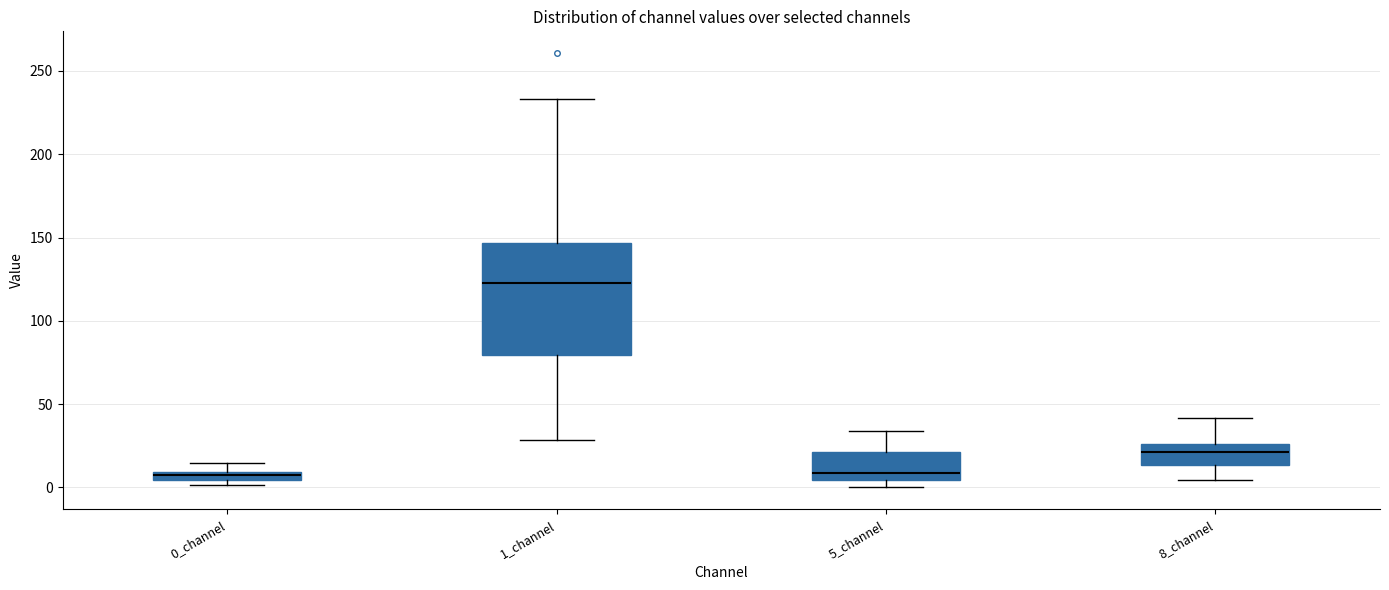

Where is the upper edge of the box for 0_channel on the y-axis? The values are not printed on the chart, so give them approximately, as read against the axis.

10